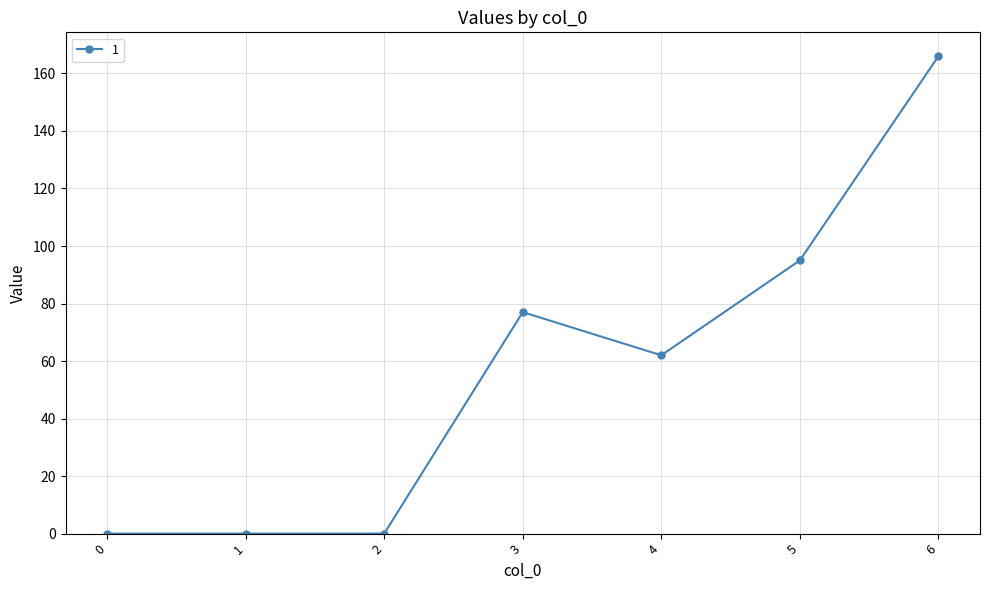

How many data points does each series have?

7